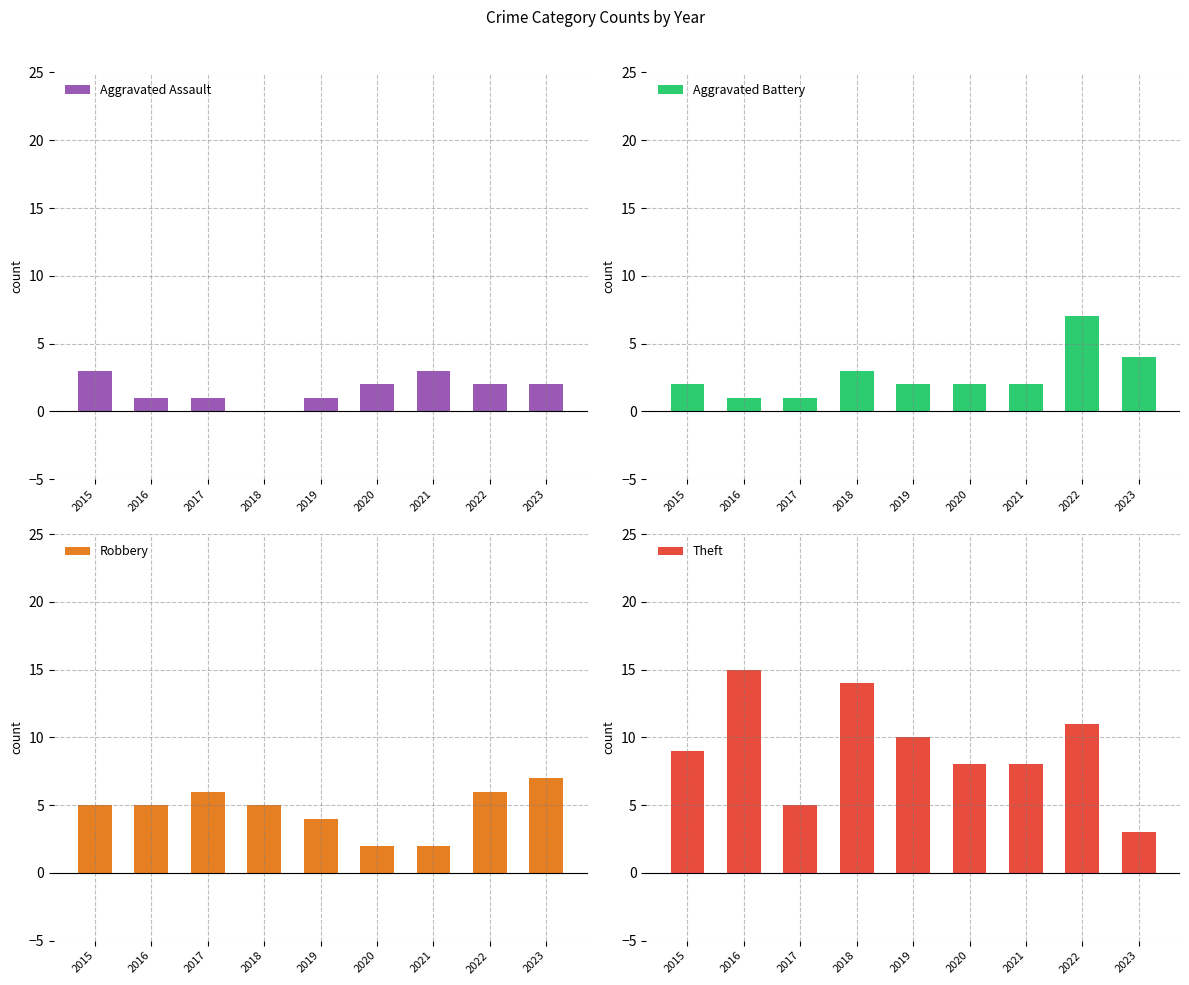

The value of Theft at 2017 is 5. True or false?

True